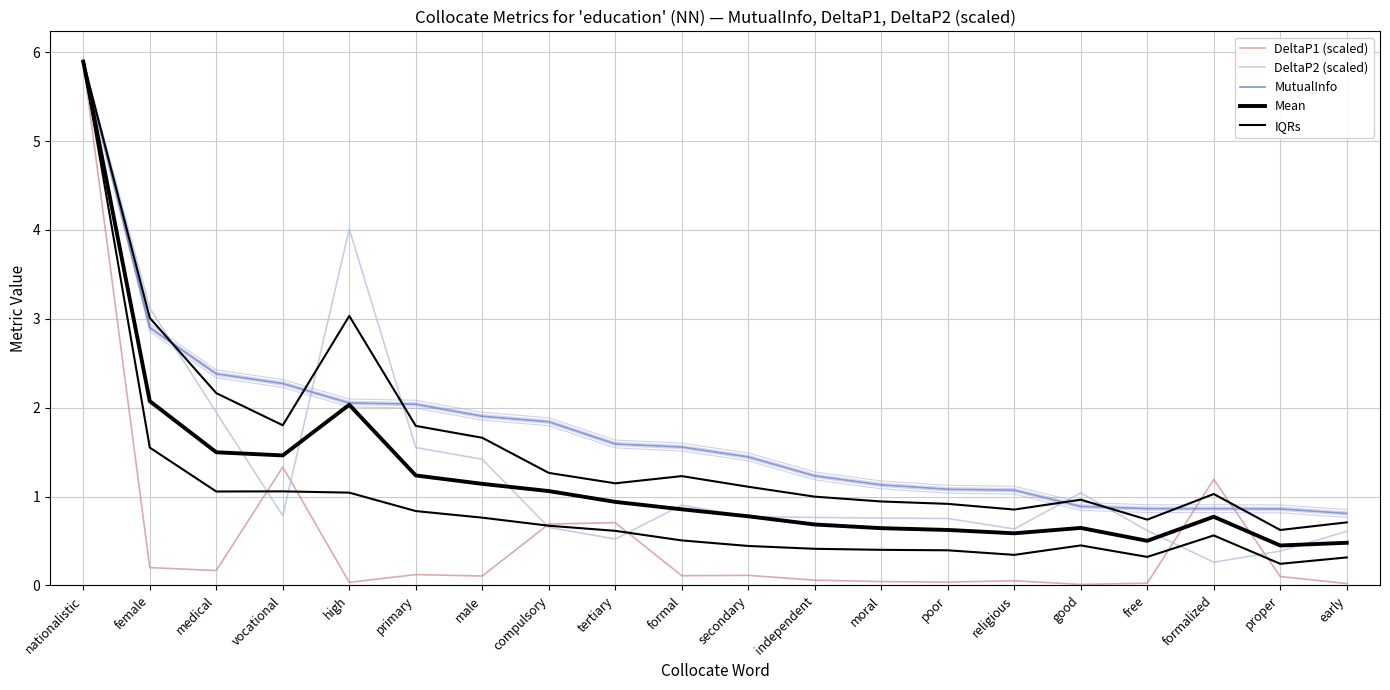

What are all the series names shown in the legend?

DeltaP1 (scaled), DeltaP2 (scaled), MutualInfo, Mean, IQRs